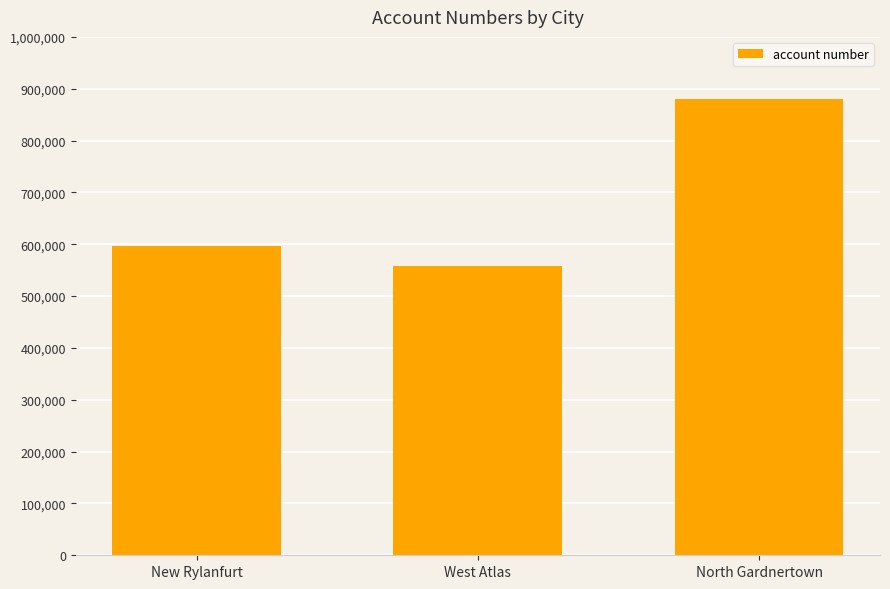

Which label corresponds to the smallest value in the chart?

West Atlas